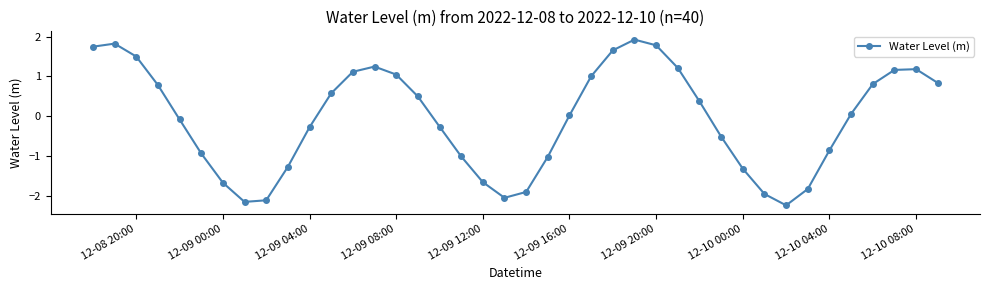

What is the sum of all values?

-2.7